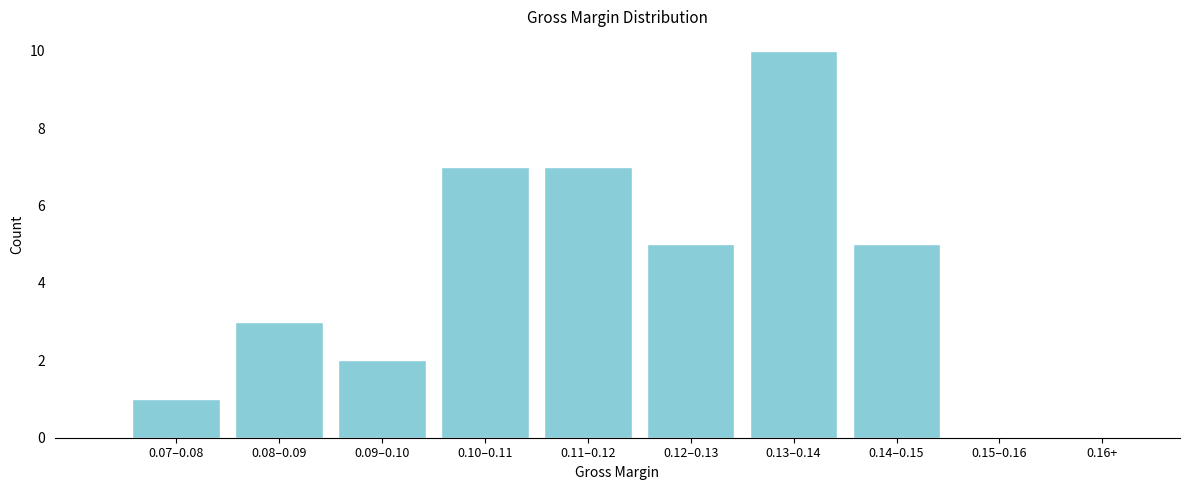

Reading right to left, list all the values displayed in this chart.

0.16+=0	0.15–0.16=0	0.14–0.15=5	0.13–0.14=10	0.12–0.13=5	0.11–0.12=7	0.10–0.11=7	0.09–0.10=2	0.08–0.09=3	0.07–0.08=1